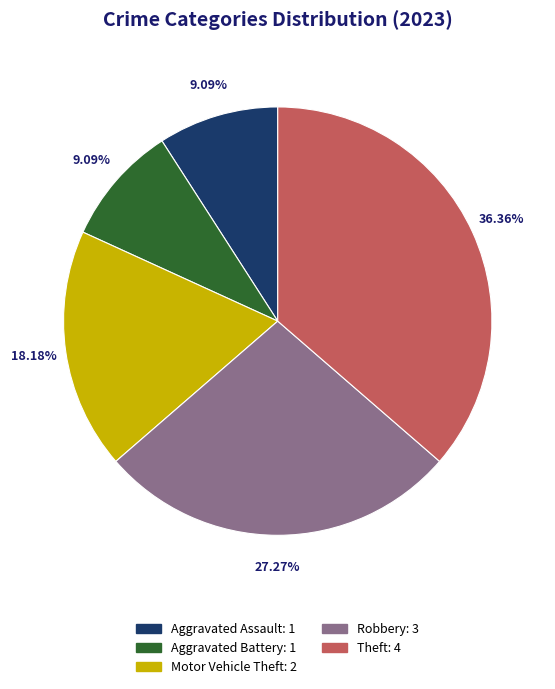

How many segments does this pie chart have?

5